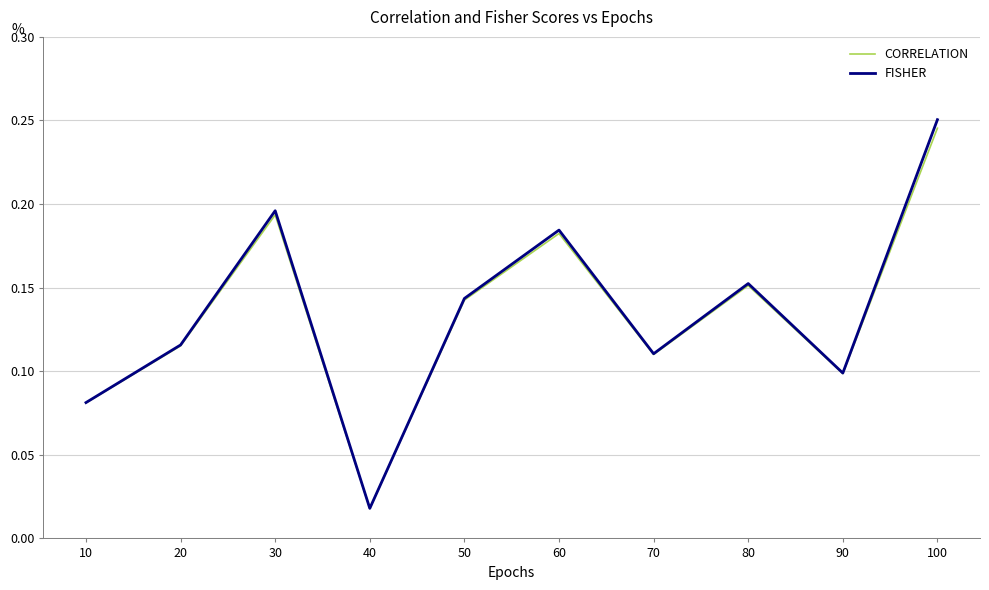

Which series has the widest spread of values?

FISHER